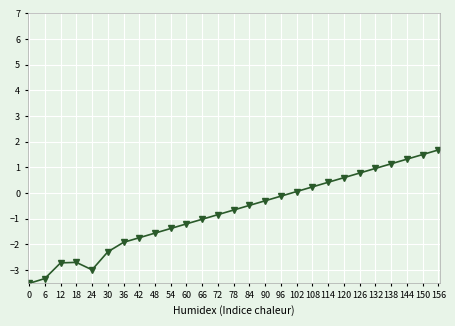

Count the number of values greater than 0.

10